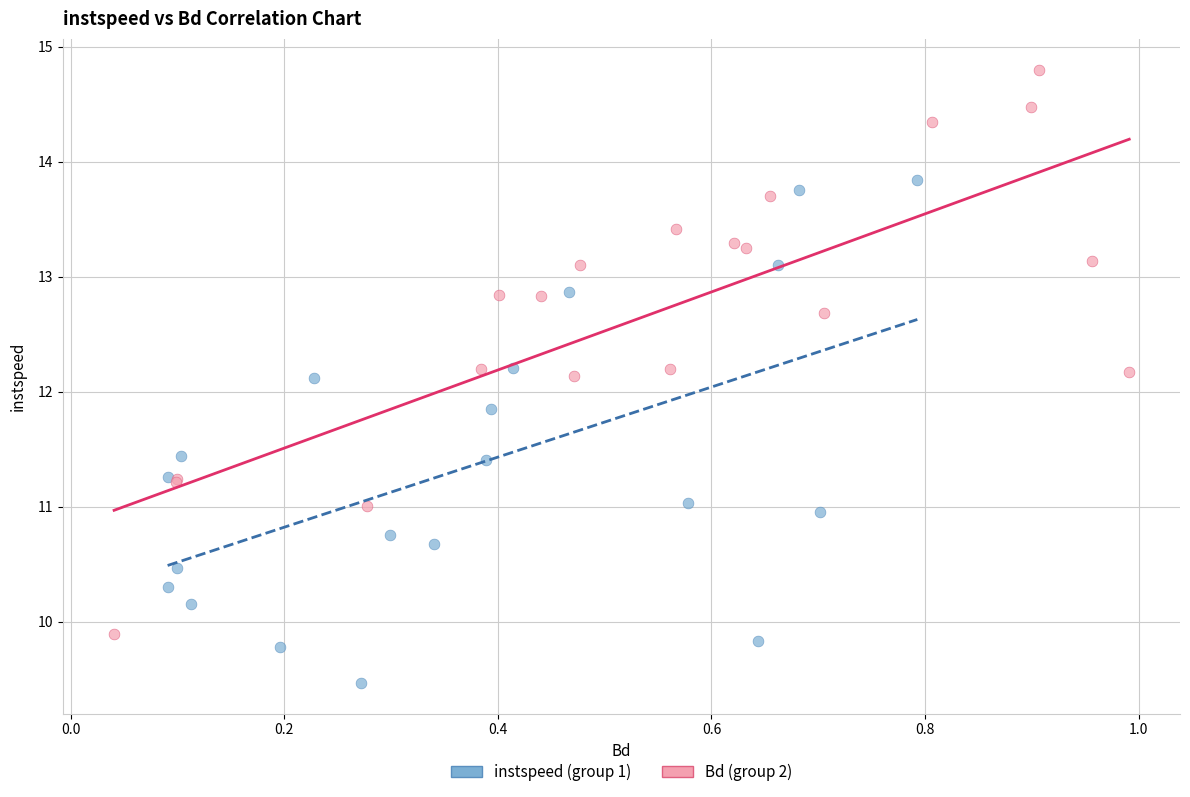

Which series contains the lowest Y value?

instspeed (group 1)